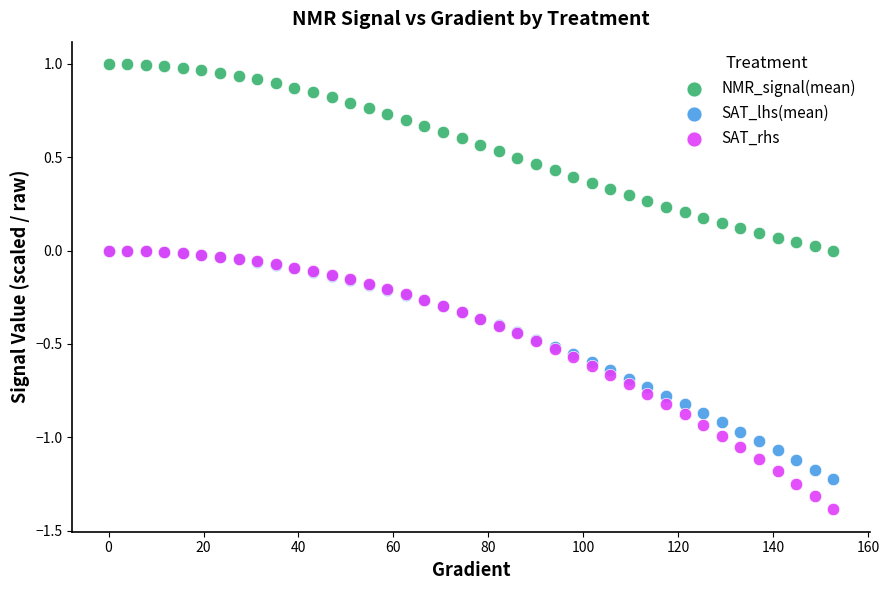

What are all the series names shown in the legend?

NMR_signal(mean), SAT_lhs(mean), SAT_rhs